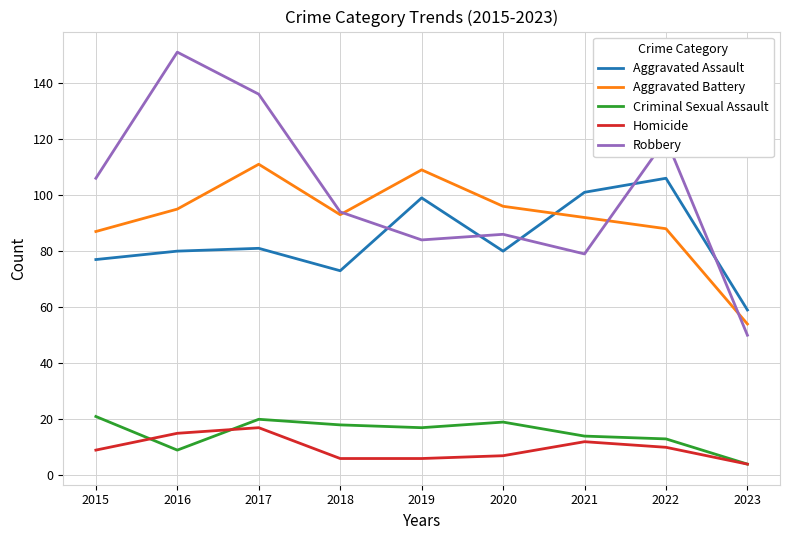

True or false: Aggravated Assault has a value of 106 at 2022.

True